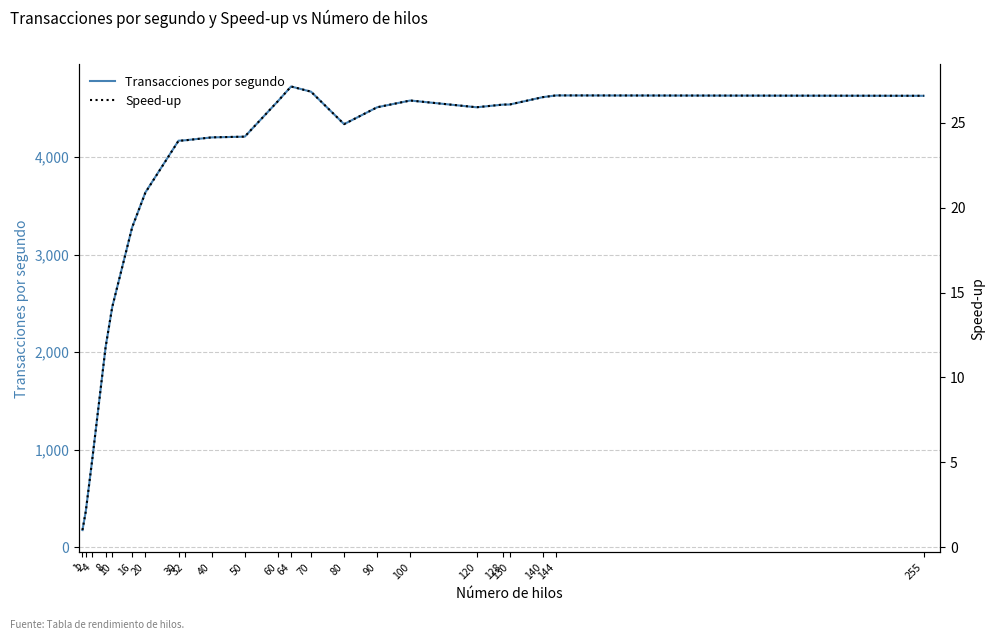

How many data points in Transacciones por segundo are above 4339?

12